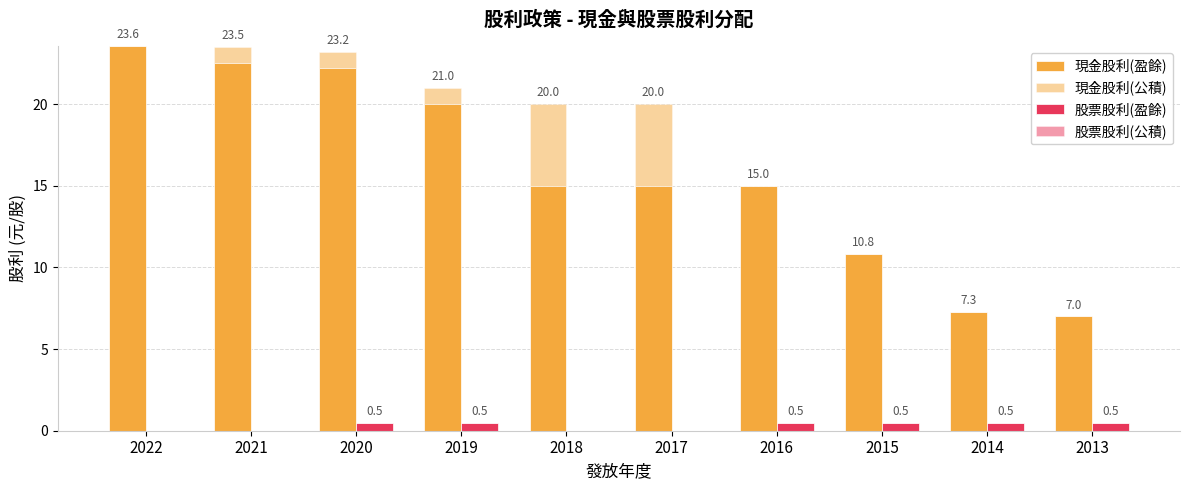

The 現金股利(公積) series shows 0.0 at 2016. True or false?

True